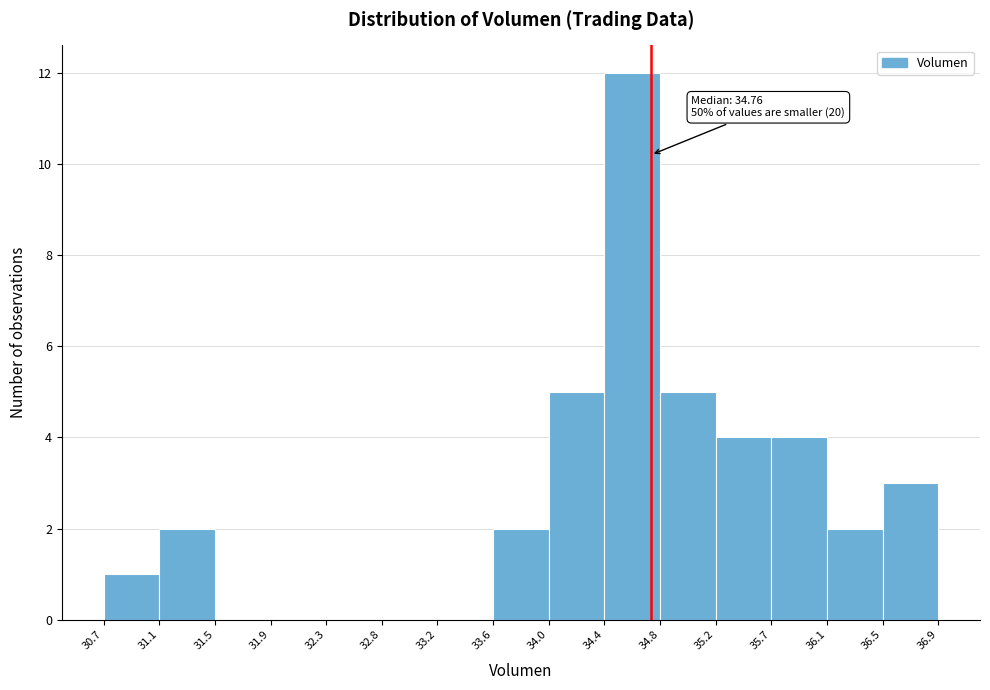

Which range on the x-axis has the tallest bar?

34.4 to 34.8